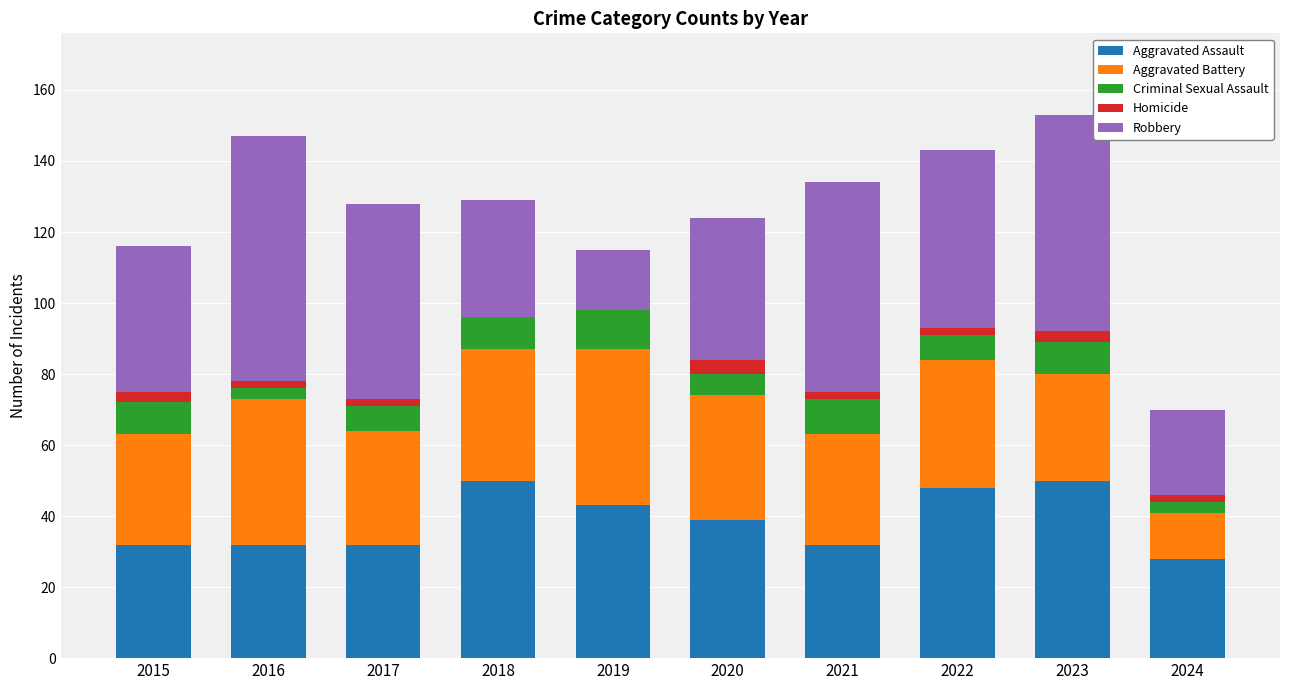

What is the highest value of the Aggravated Assault series?

50